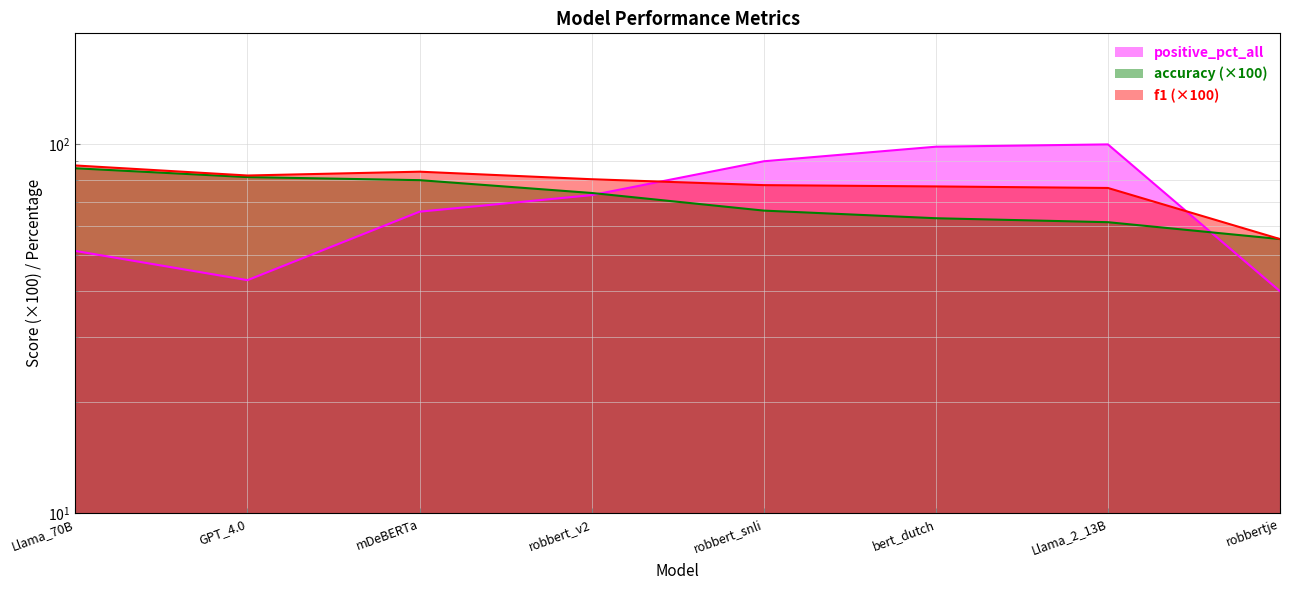

Between robbert_v2 and Llama_2_13B, which series saw the biggest shift?

positive_pct_all